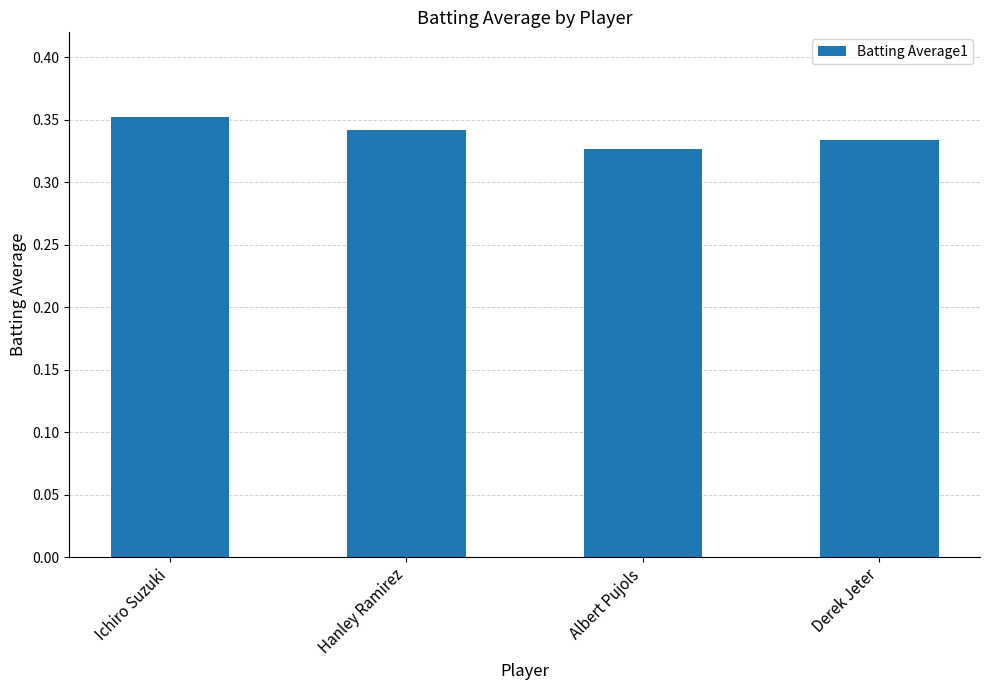

Are the bars horizontal?

No